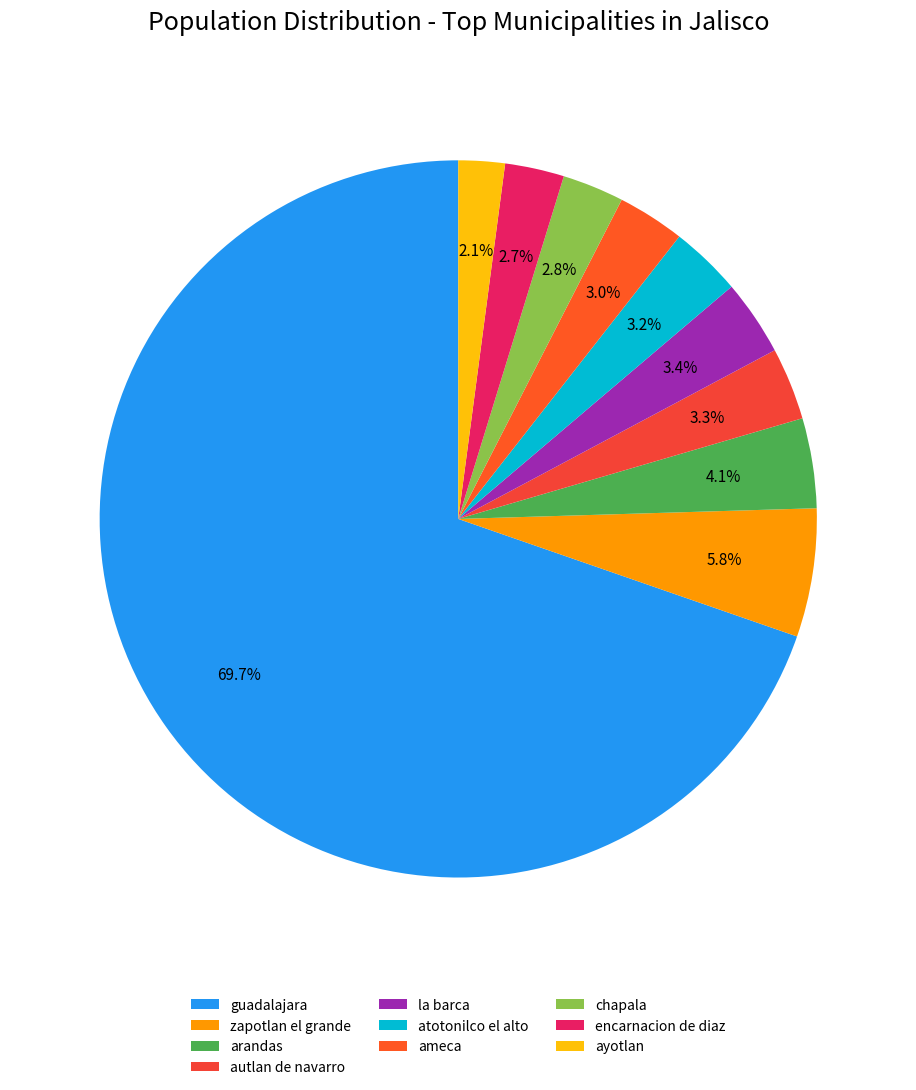

Count the number of slices in the pie.

10